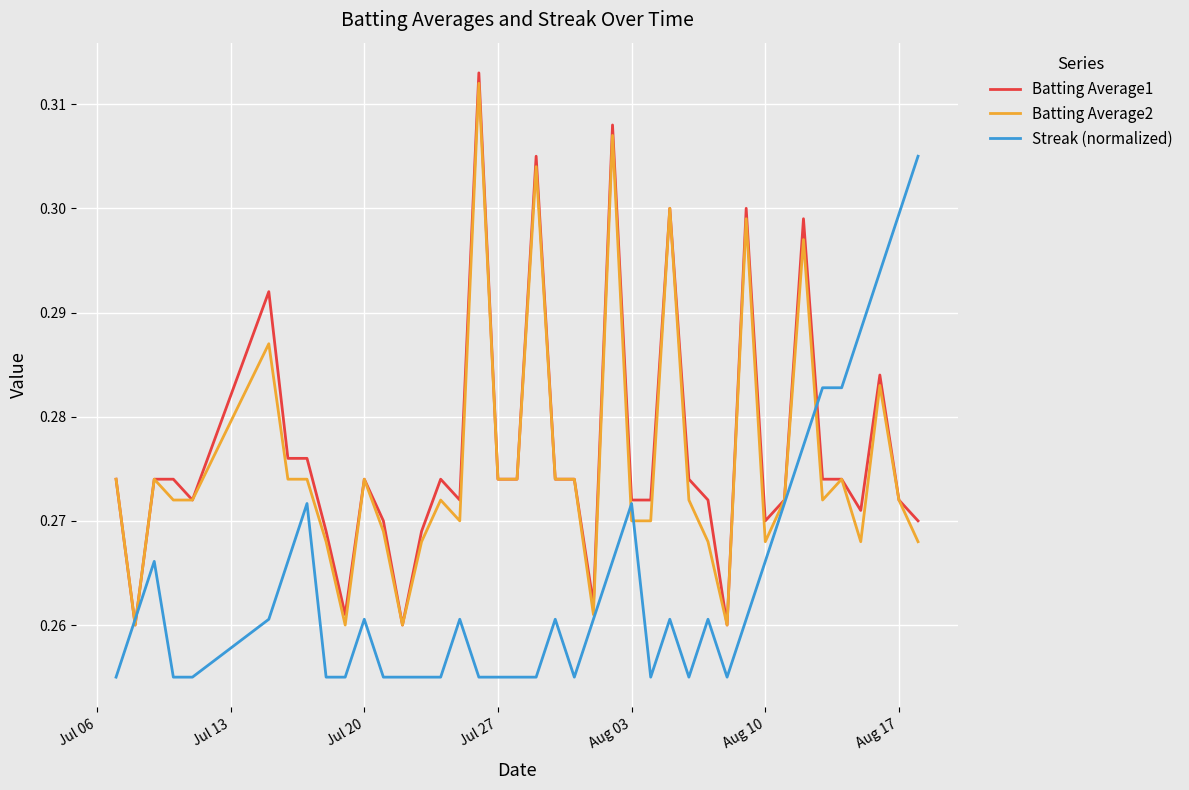

True or false: Batting Average2 and Streak (normalized) cross at least once.

True